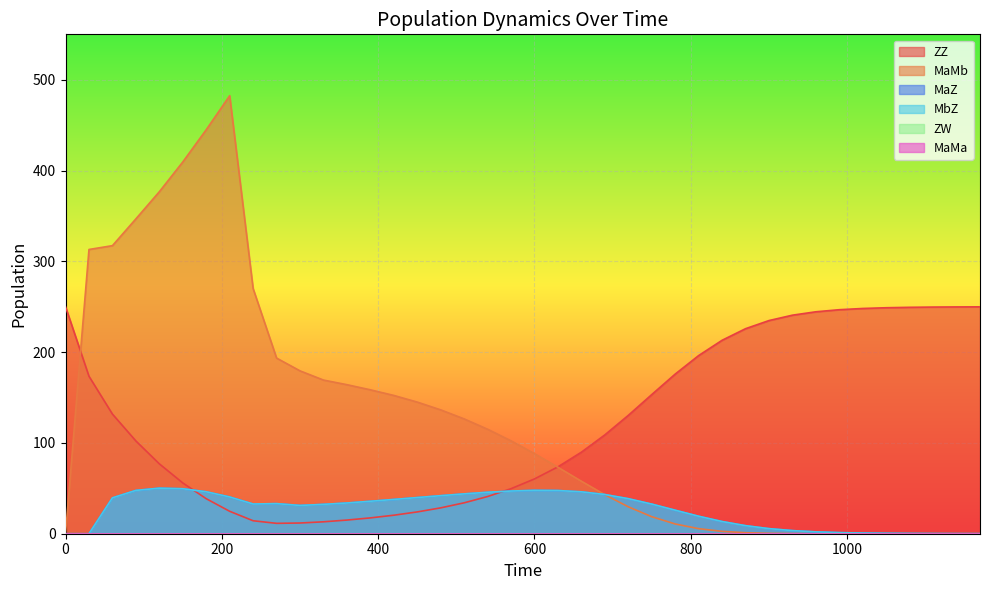

How many values in MaMb are above zero?

39